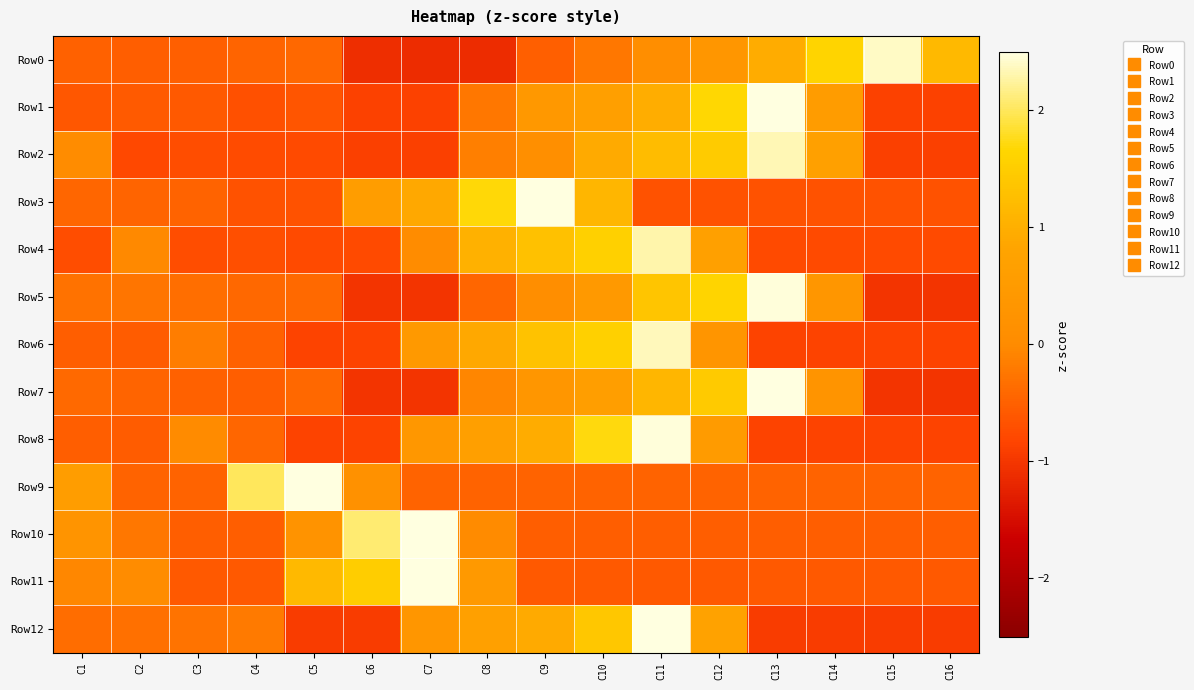

At how many categories does at least one series exceed 1?

13